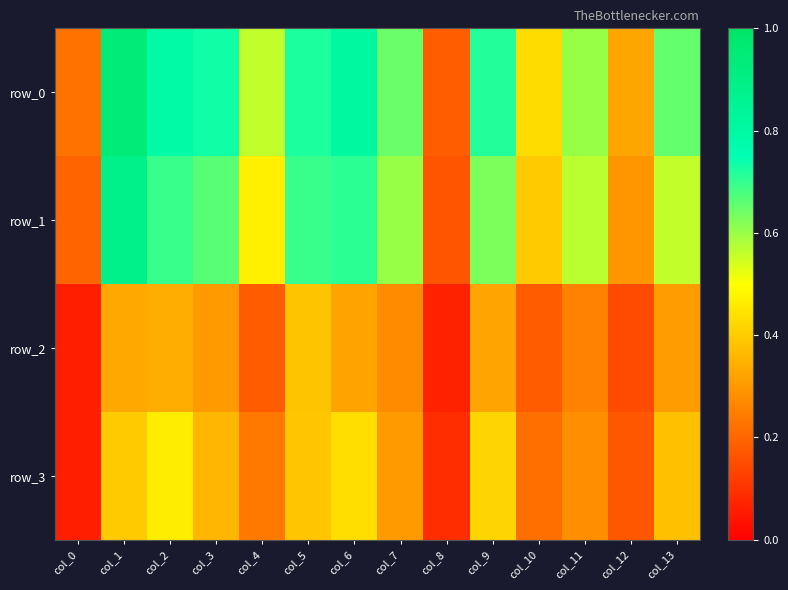

At which label is row_2 closest to 0?

col_0